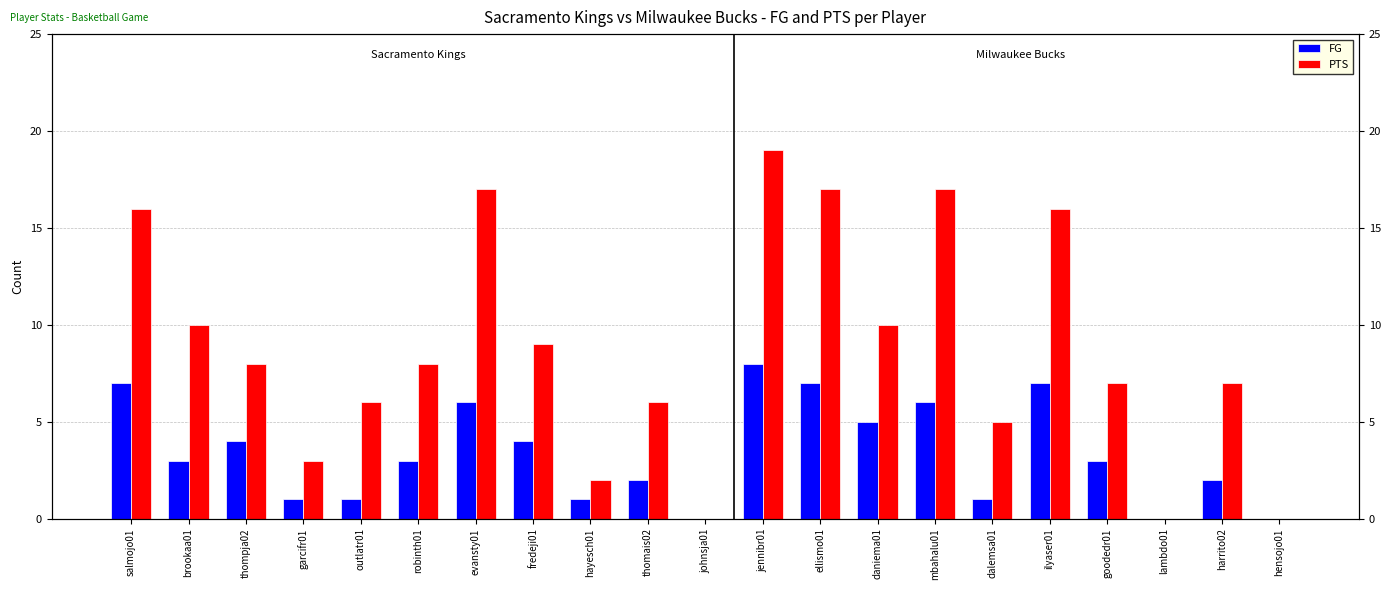

Rank the series by their average value, from highest to lowest.

PTS, FG